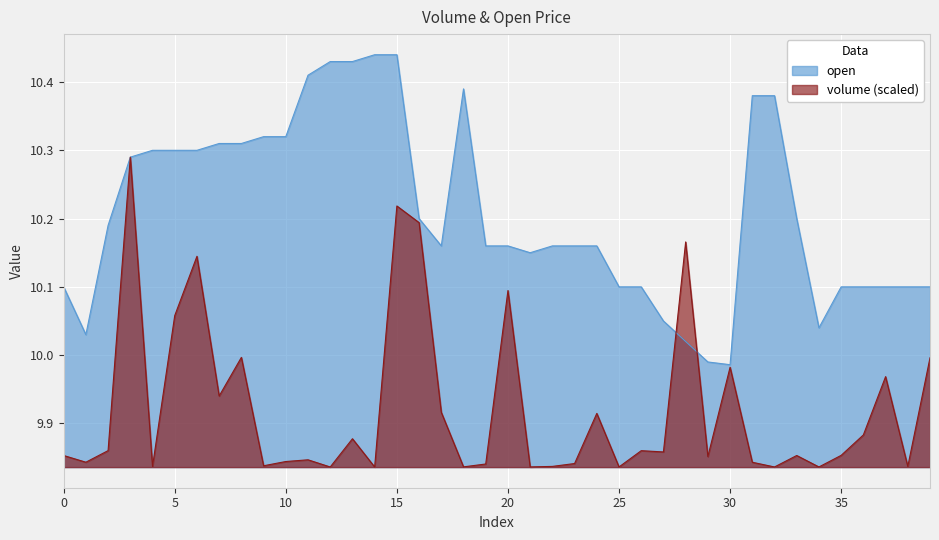

Count the number of categories in the chart.

40